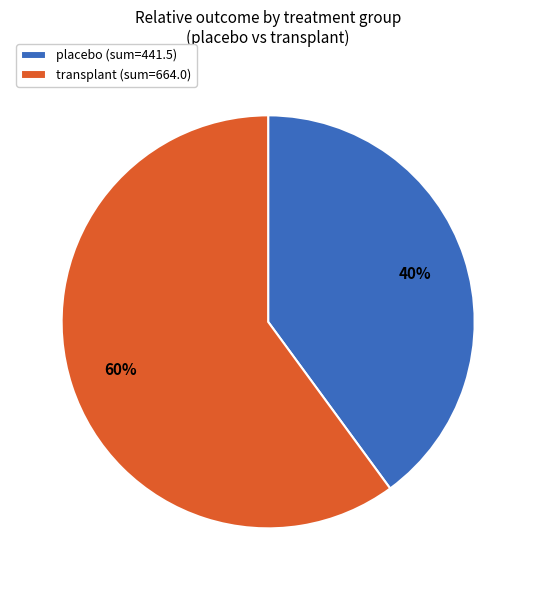

Is the sum of transplant (sum=664.0) and placebo (sum=441.5) greater than half?

Yes